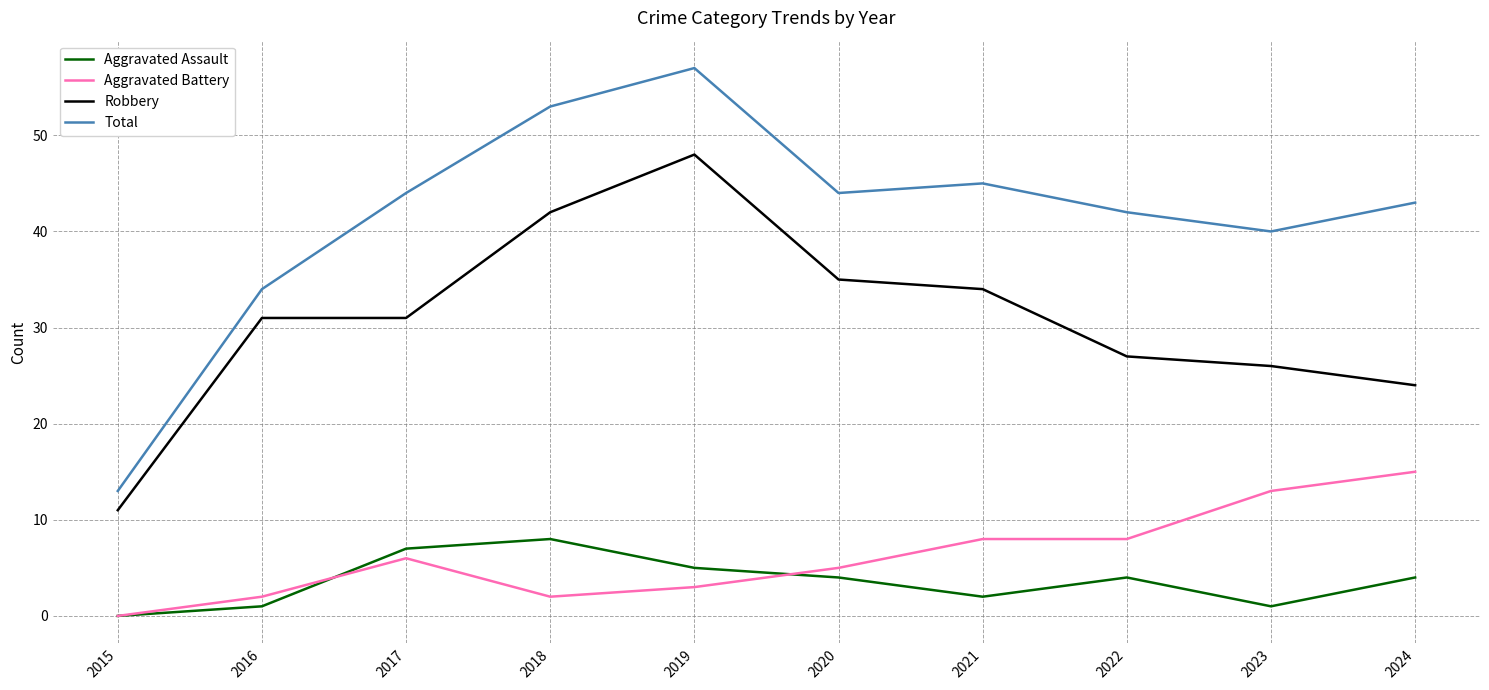

In Aggravated Assault, how many points are lower than both neighbors (excluding endpoints)?

2